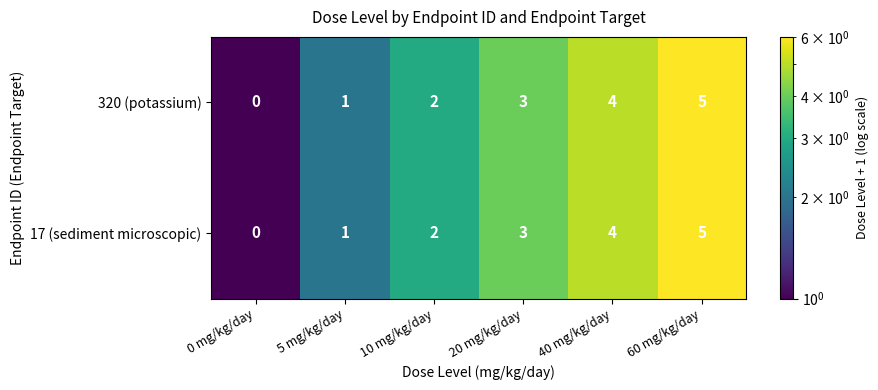

What is the difference between the second highest and minimum values in the 320 (potassium) series?

4